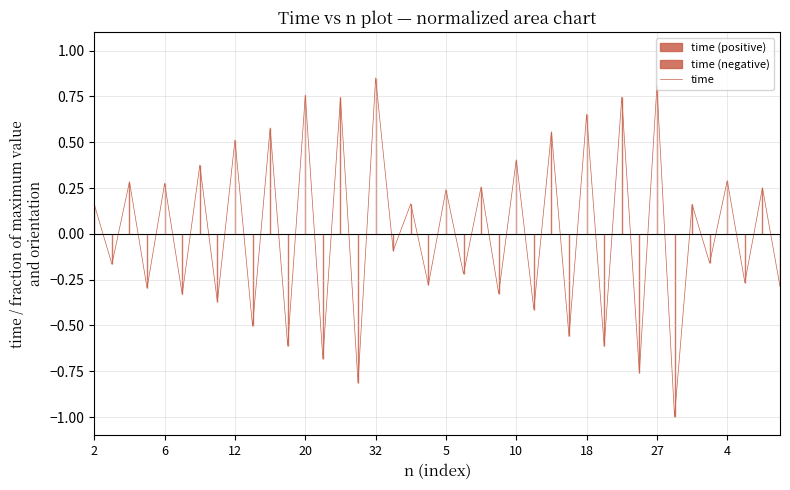

True or false: the data shows -0.4 at 25.

True